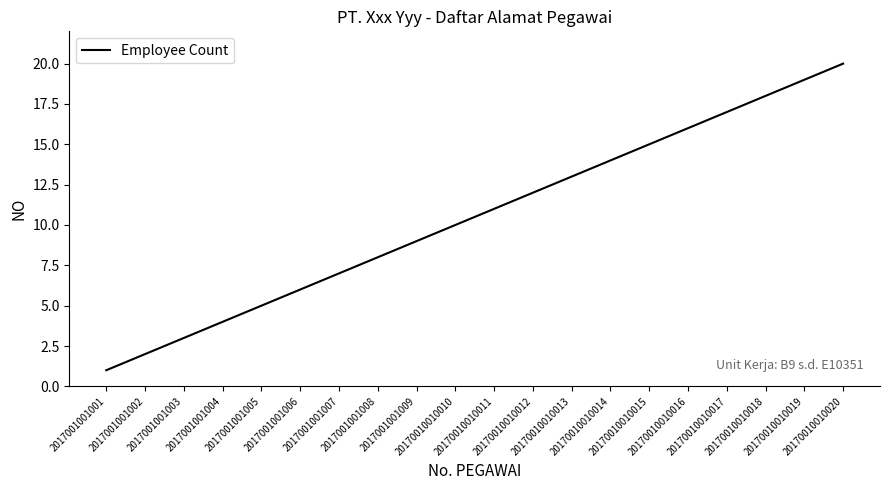

Rank the categories by value from lowest to highest.

2017001001001, 2017001001002, 2017001001003, 2017001001004, 2017001001005, 2017001001006, 2017001001007, 2017001001008, 2017001001009, 20170010010010, 20170010010011, 20170010010012, 20170010010013, 20170010010014, 20170010010015, 20170010010016, 20170010010017, 20170010010018, 20170010010019, 20170010010020